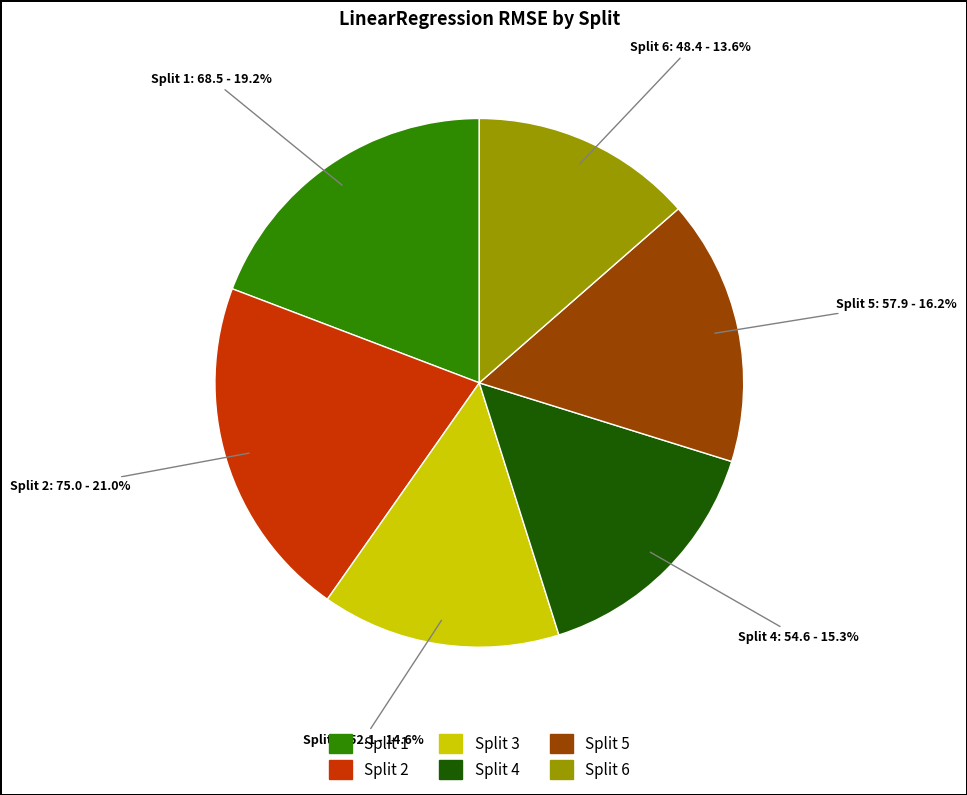

What is the smallest slice in the pie chart?

Split 6